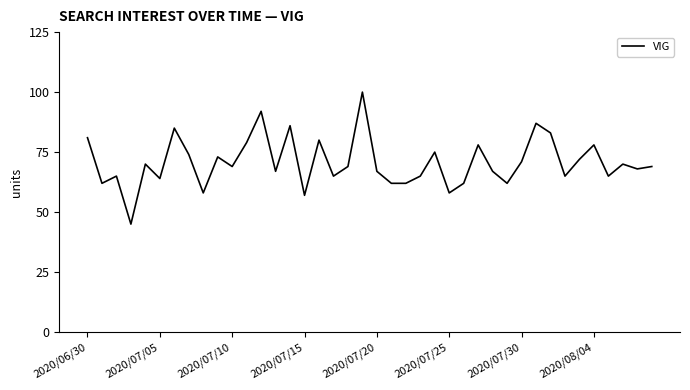

What is the minimum value shown in the chart?

45